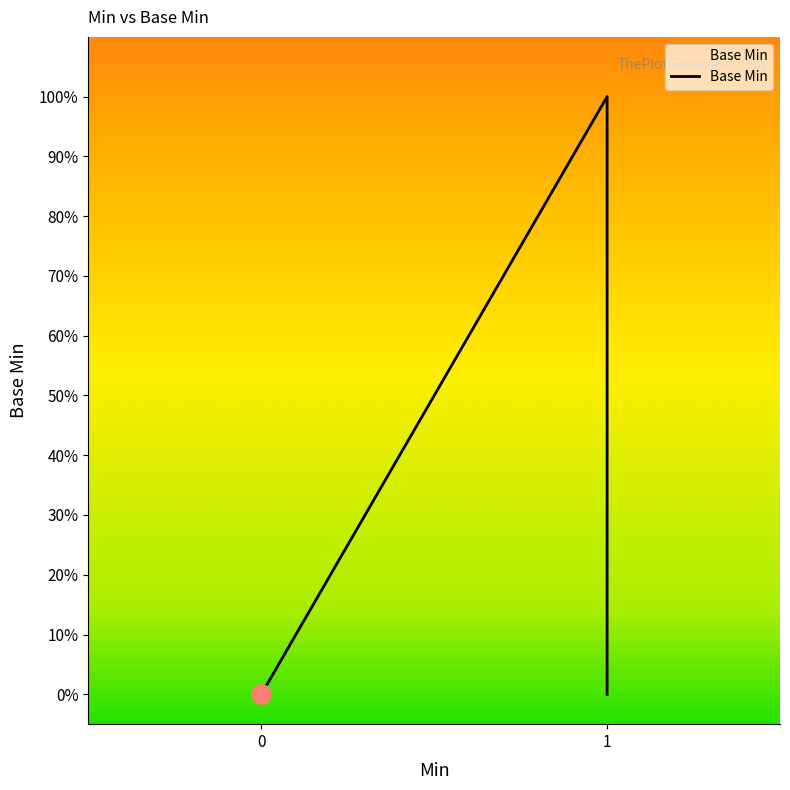

True or false: the data shows 1 at 1.

False